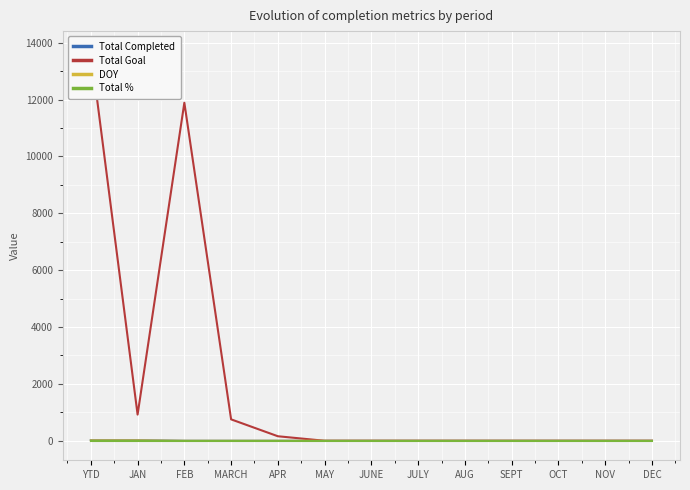

True or false: Total Completed has a value of -13 at SEPT.

False